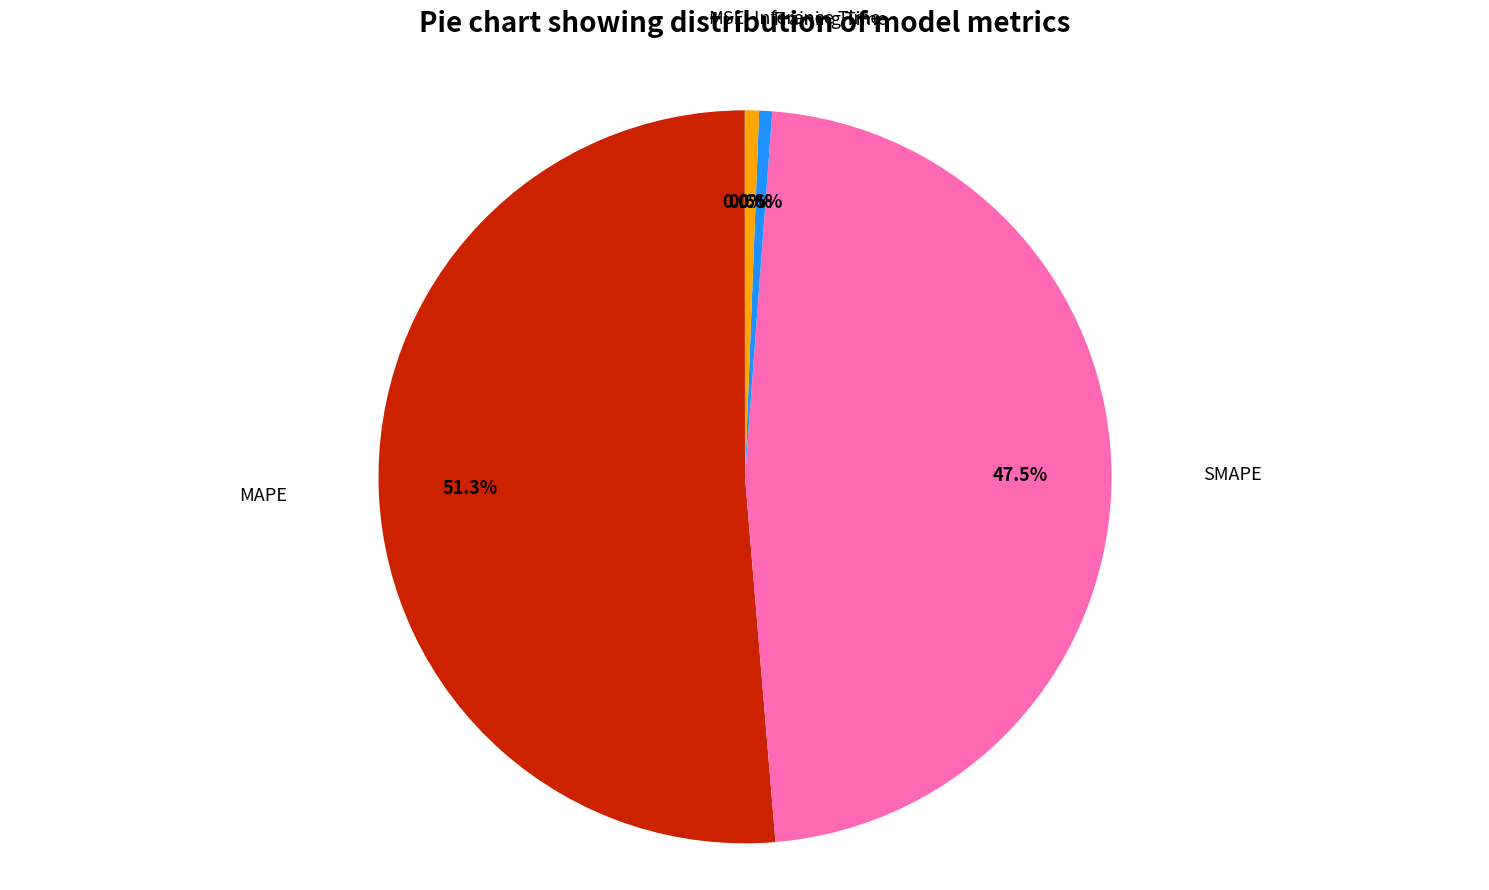

Does any single category account for the majority?

Yes